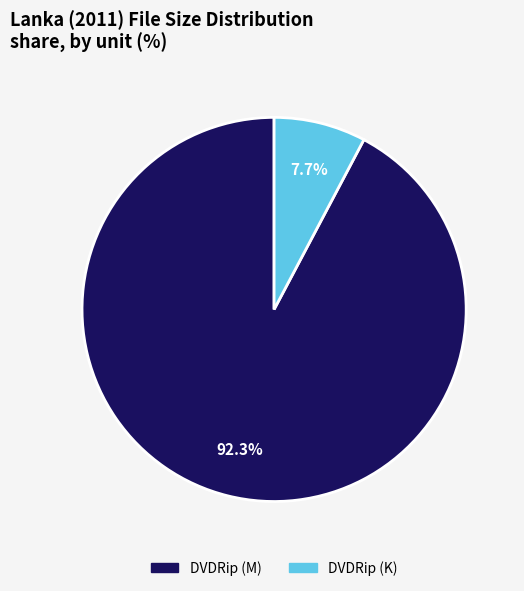

Does any single category account for the majority?

Yes